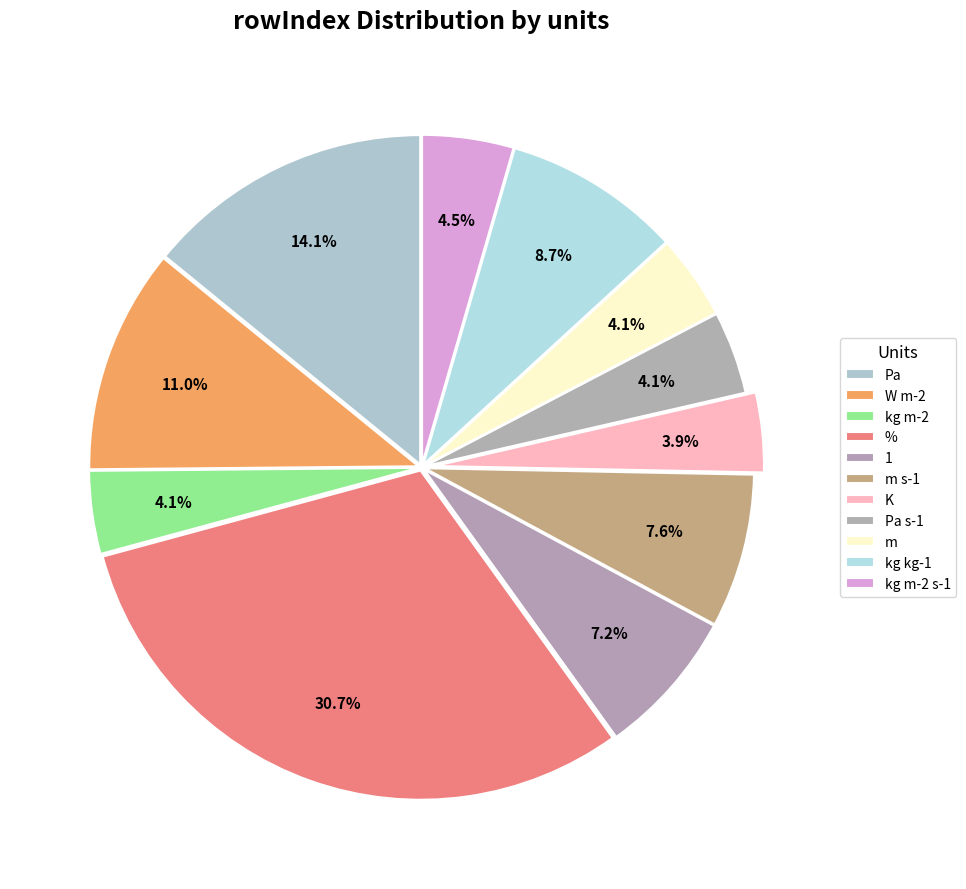

How many slices are in this pie chart?

11